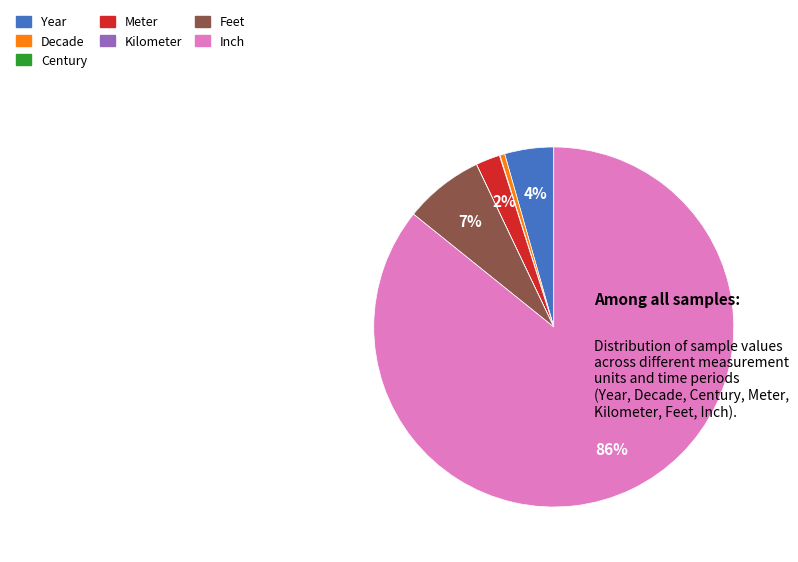

Is it true that Decade is 12% of the pie?

False